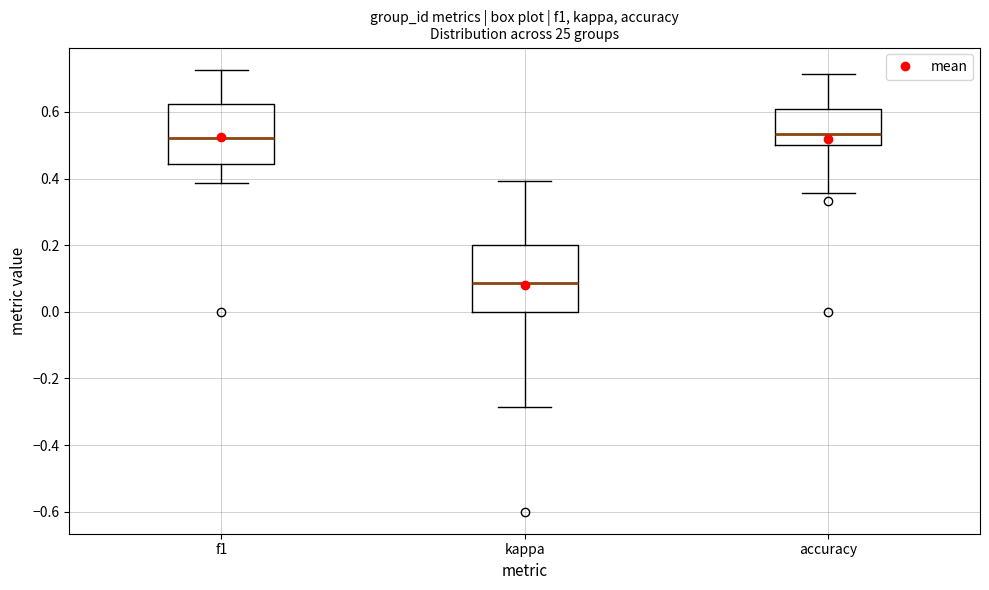

Where does the upper whisker of the box for f1 end on the y-axis? The values are not printed on the chart, so give them approximately, as read against the axis.

0.72